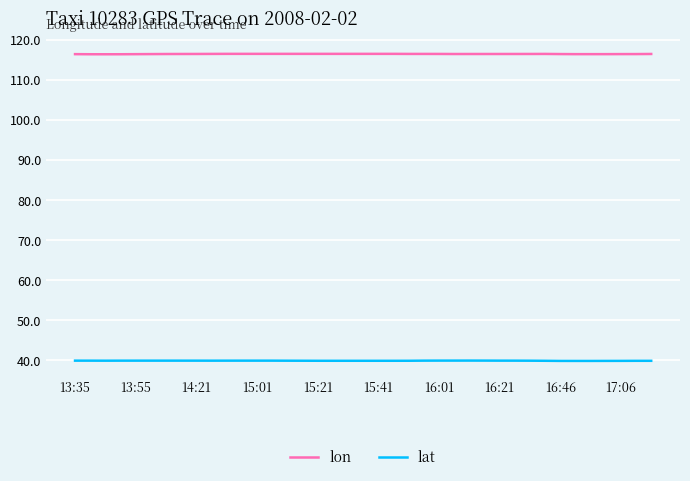

How many lines are shown in the chart?

2